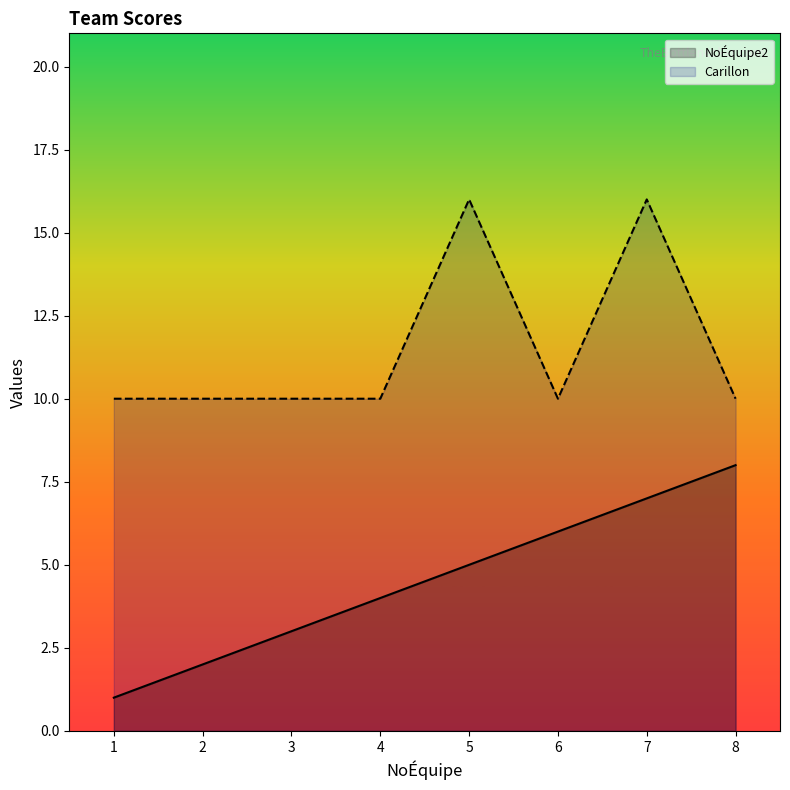

What is the greatest value displayed?

16